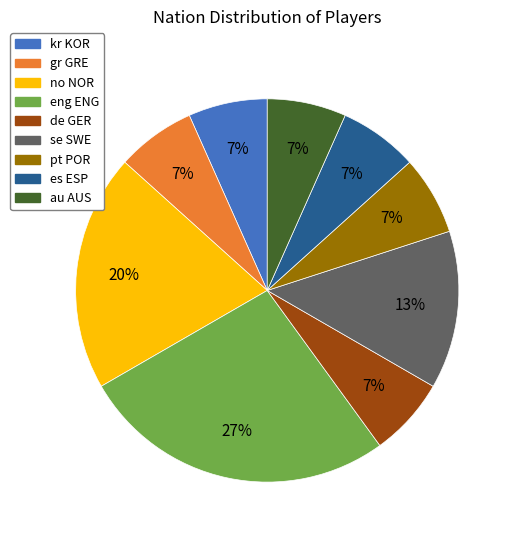

Does any single category account for the majority?

No